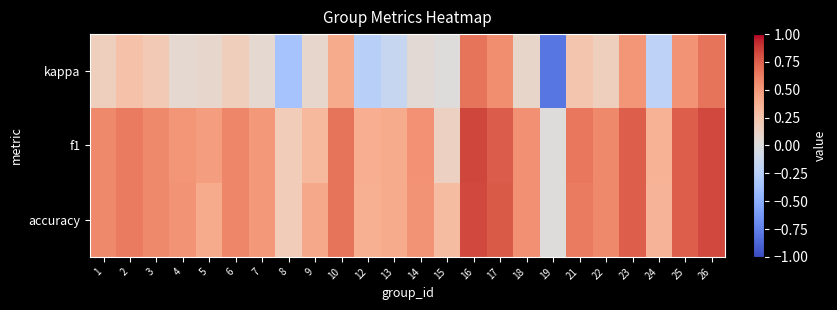

Which has a higher value, 23 or 24?

23